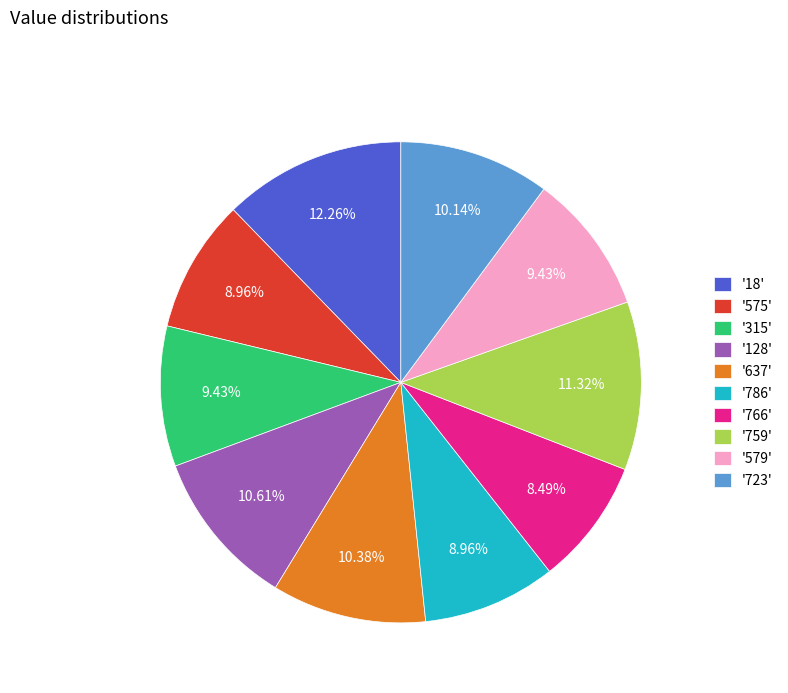

Does any single category account for the majority?

No